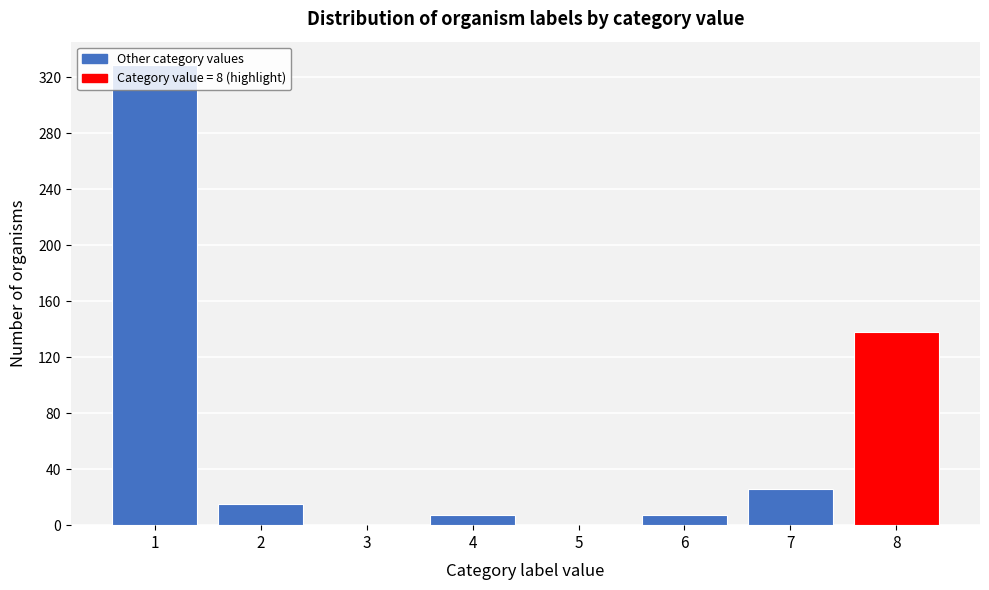

Reading left to right, list every bar in this chart as the range it spans on the x-axis followed by its height. The values are not printed on the chart, so give them approximately, as read against the axis.

0.5 to 1.5: 330
1.5 to 2.5: 15
2.5 to 3.5: 0
3.5 to 4.5: 5
4.5 to 5.5: 0
5.5 to 6.5: 5
6.5 to 7.5: 25
7.5 to 8.5: 140